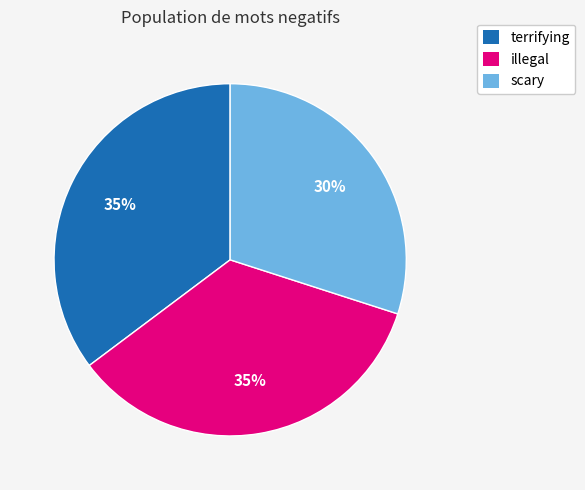

To the nearest percent, what is the average slice percentage?

33%